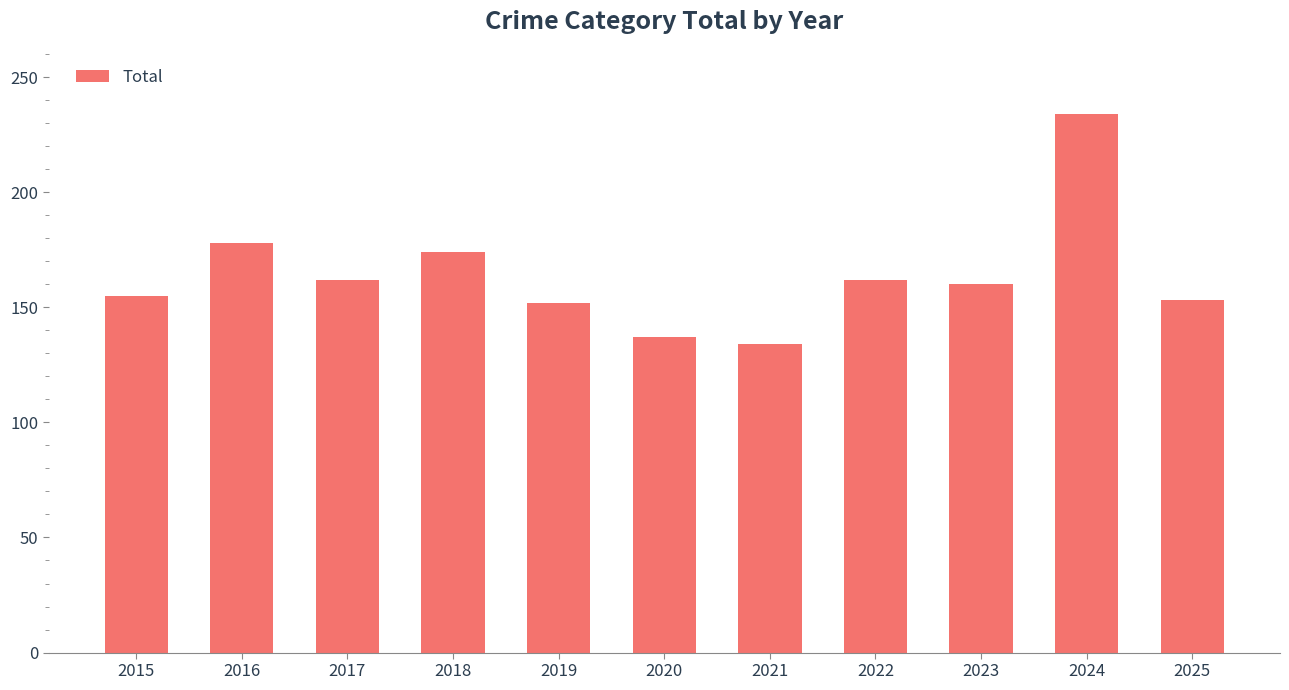

How many series are shown in this chart?

1